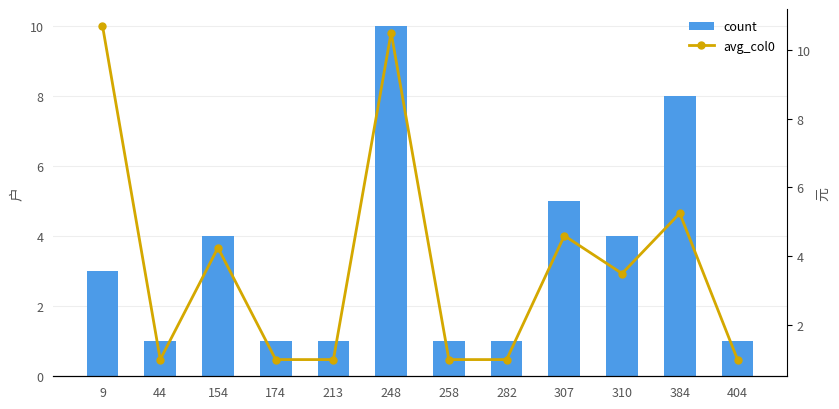

What is the difference between the maximum and minimum values in the count series?

9.0